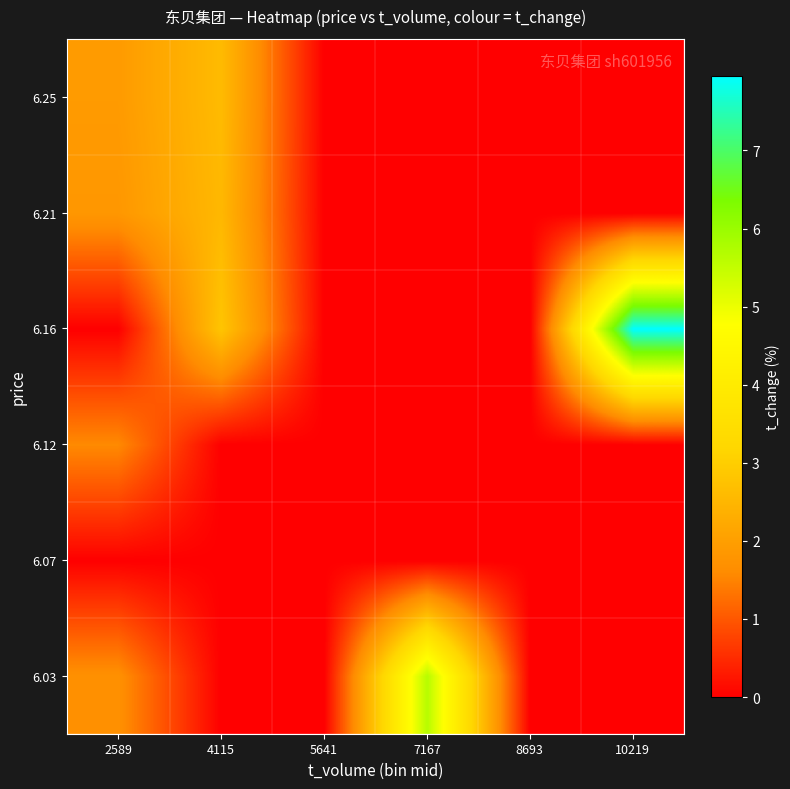

Reading left to right, what are all the values shown in this chart?

6.03: 2589=1.7	4115=0.0	5641=0.0	7167=5.7	8693=0.0	10219=0.0
6.07: 2589=0.0	4115=0.0	5641=0.0	7167=0.0	8693=0.0	10219=0.0
6.12: 2589=1.6	4115=0.0	5641=0.0	7167=0.0	8693=0.0	10219=0.0
6.16: 2589=0.0	4115=2.8	5641=0.0	7167=0.0	8693=0.0	10219=8.0
6.21: 2589=1.8	4115=2.5	5641=0.0	7167=0.0	8693=0.0	10219=0.0
6.25: 2589=1.9	4115=2.6	5641=0.0	7167=0.0	8693=0.0	10219=0.0